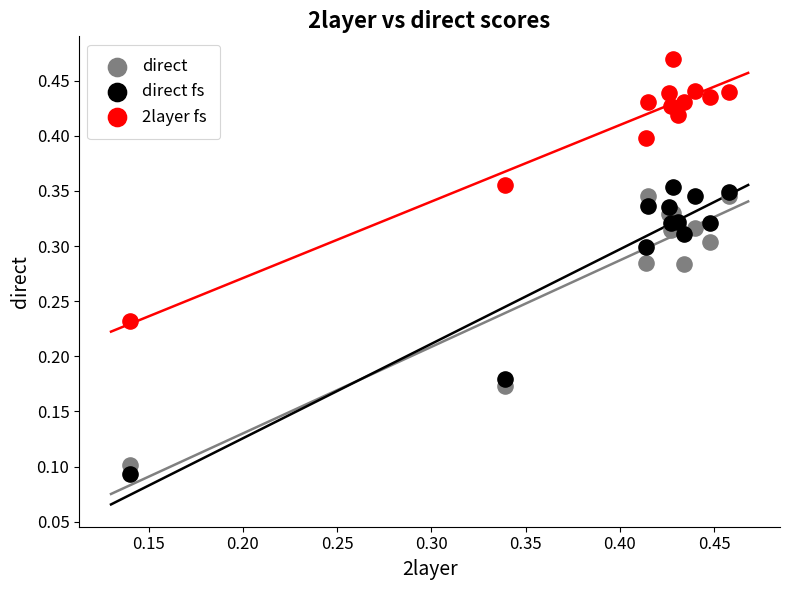

Which series reaches the maximum Y coordinate?

2layer fs